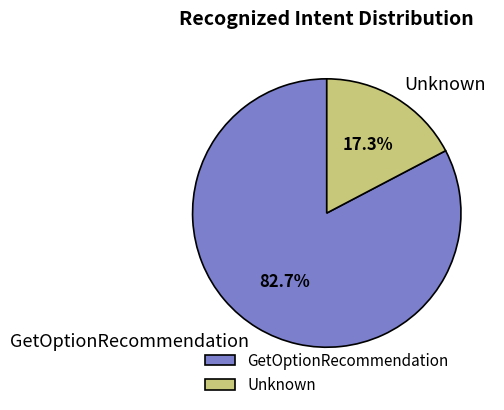

Rank the categories by value from lowest to highest.

Unknown, GetOptionRecommendation